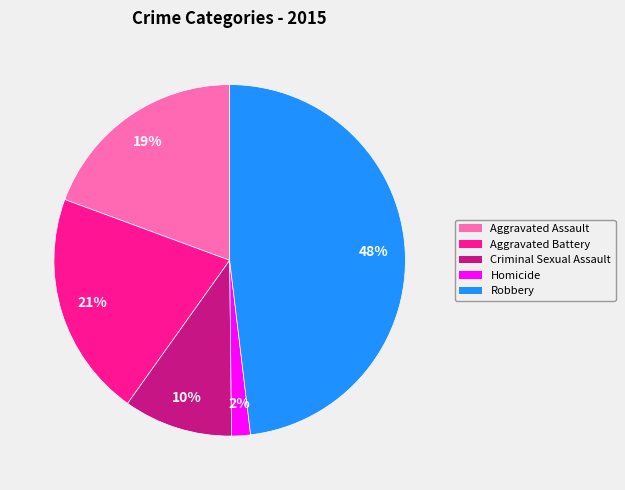

How many slices are in this pie chart?

5